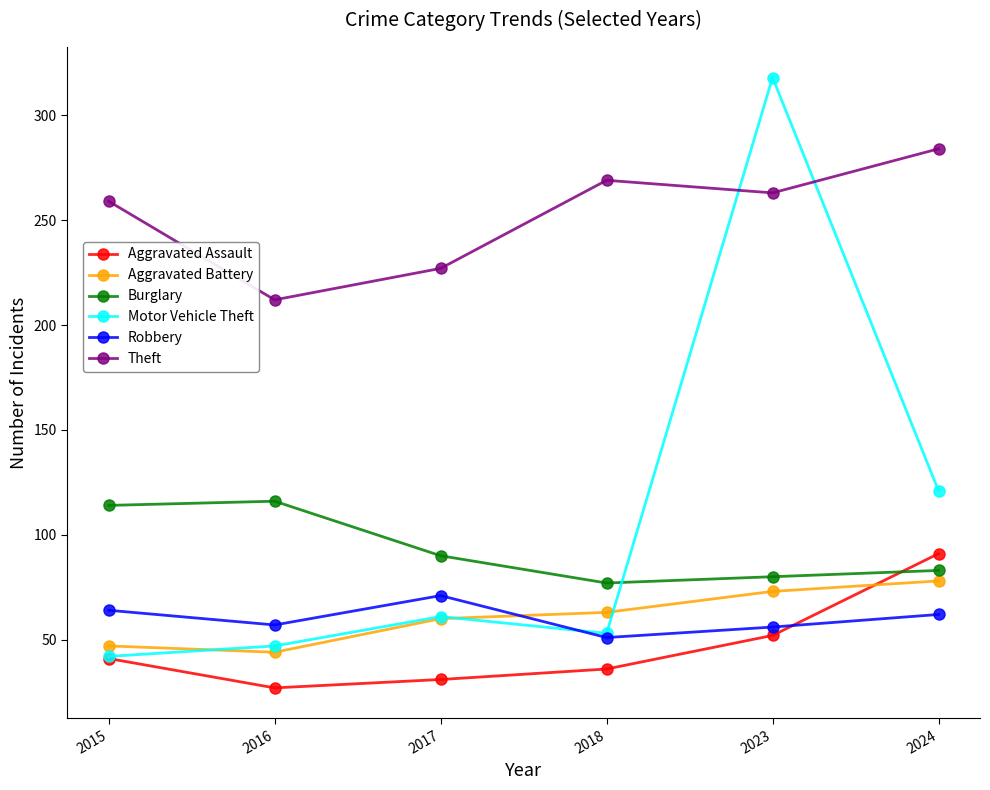

Which series has the largest total across all categories?

Theft